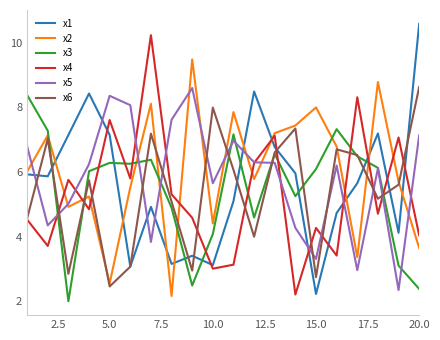

How many lines are shown in the chart?

6